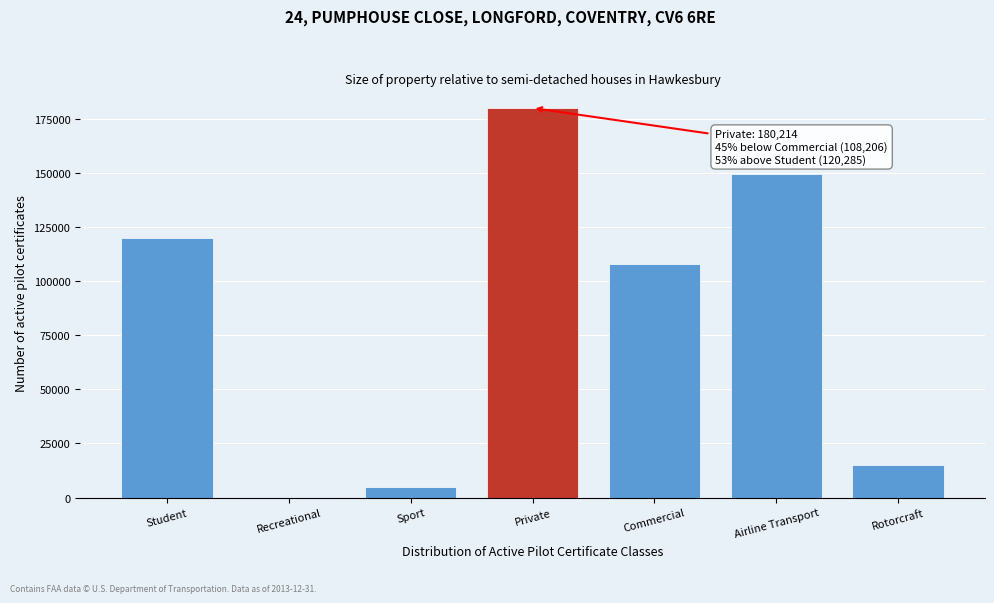

Reading left to right, list all the values displayed in this chart.

Student=120285	Recreational=238	Sport=4824	Private=180214	Commercial=108206	Airline Transport=149824	Rotorcraft=15114